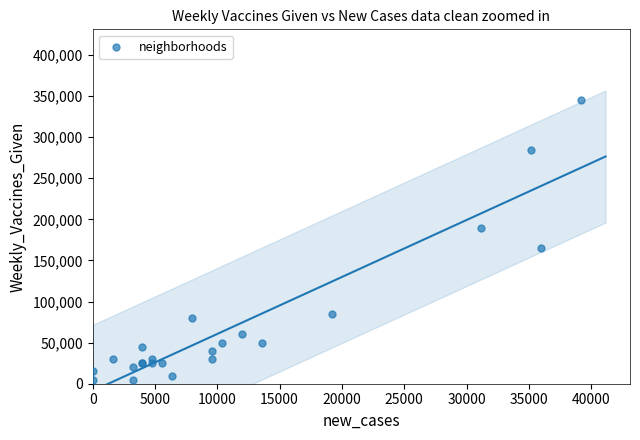

What Y value in the scatter plot is closest to 175000?

165000